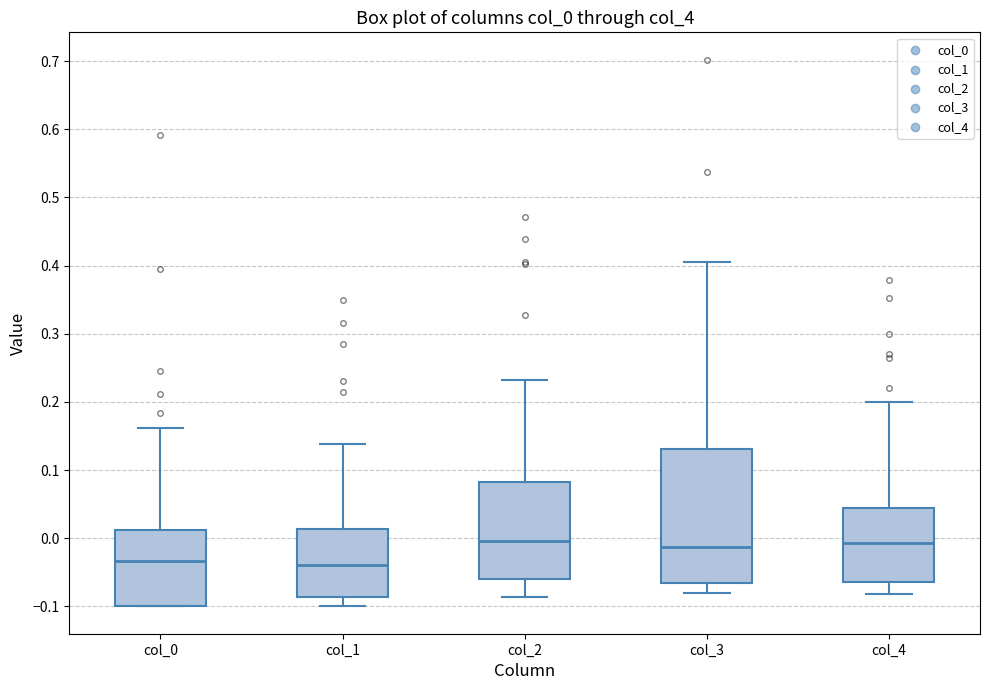

Which box is the tallest, from its lower edge to its upper edge?

col_3